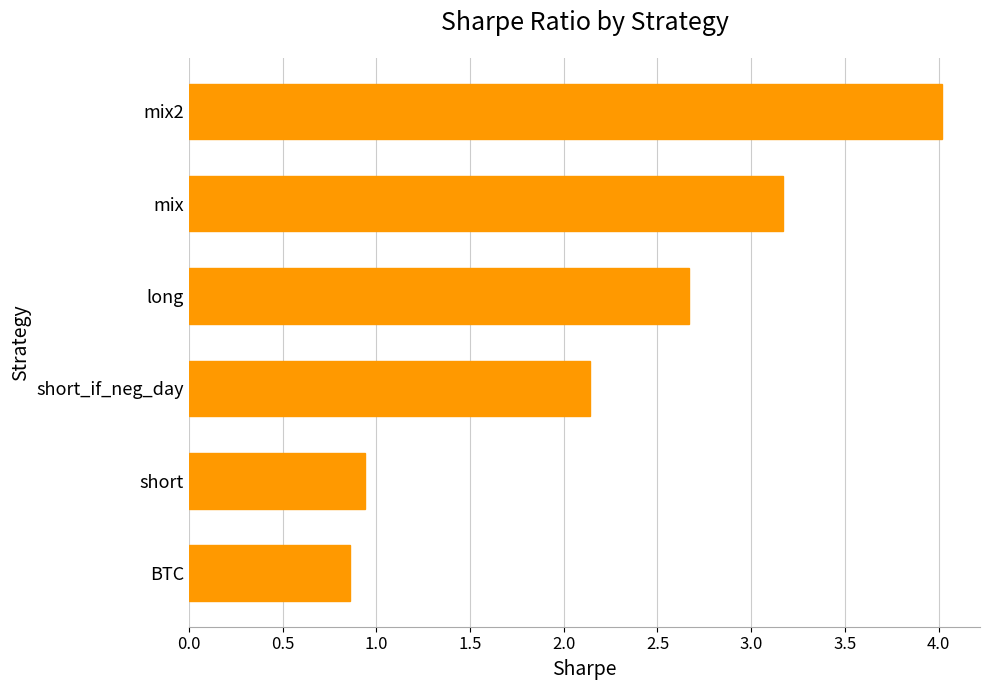

Is it true that the value at long is 2.7?

True